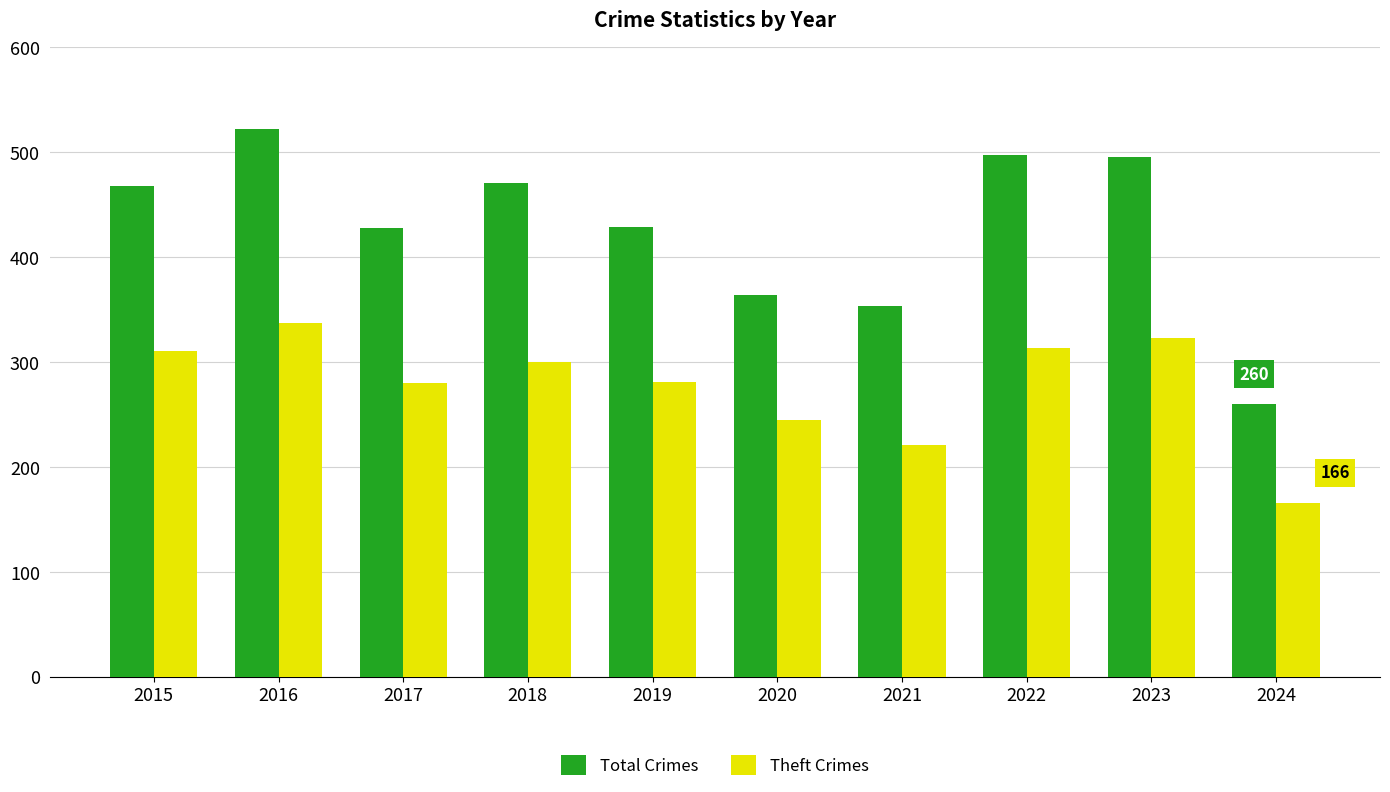

Count the number of data series in this chart.

2